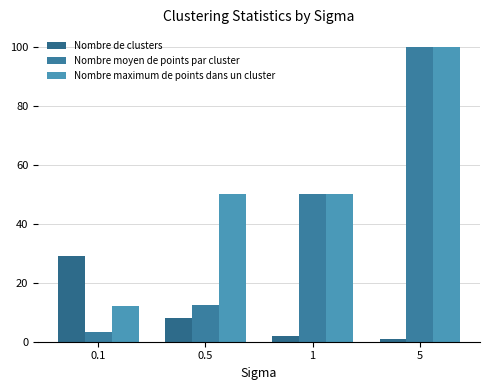

List the series in order of their peak value, lowest first.

Nombre de clusters, Nombre moyen de points par cluster, Nombre maximum de points dans un cluster